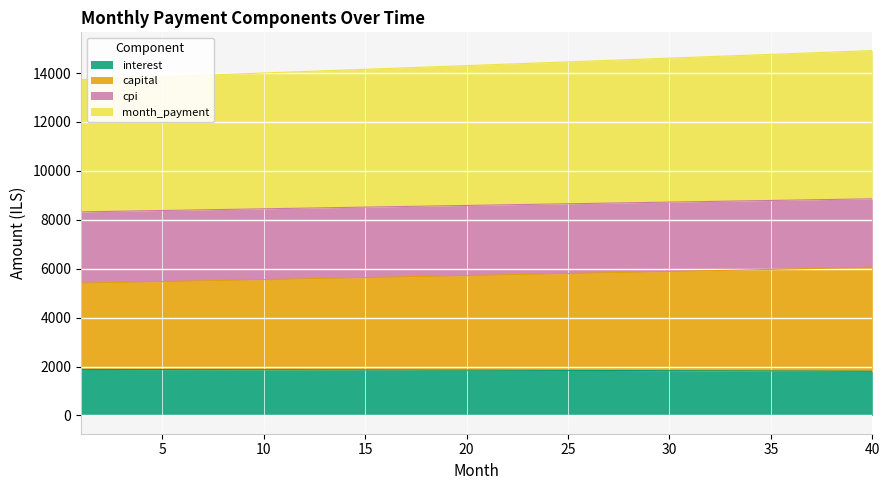

What is the lowest value of the interest series?

1807.0